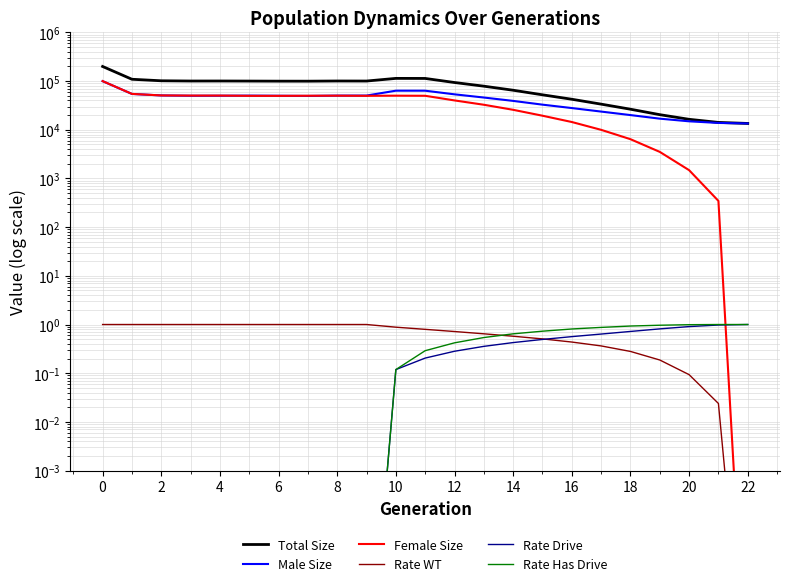

True or false: Rate Has Drive and Rate Drive intersect in this chart.

False